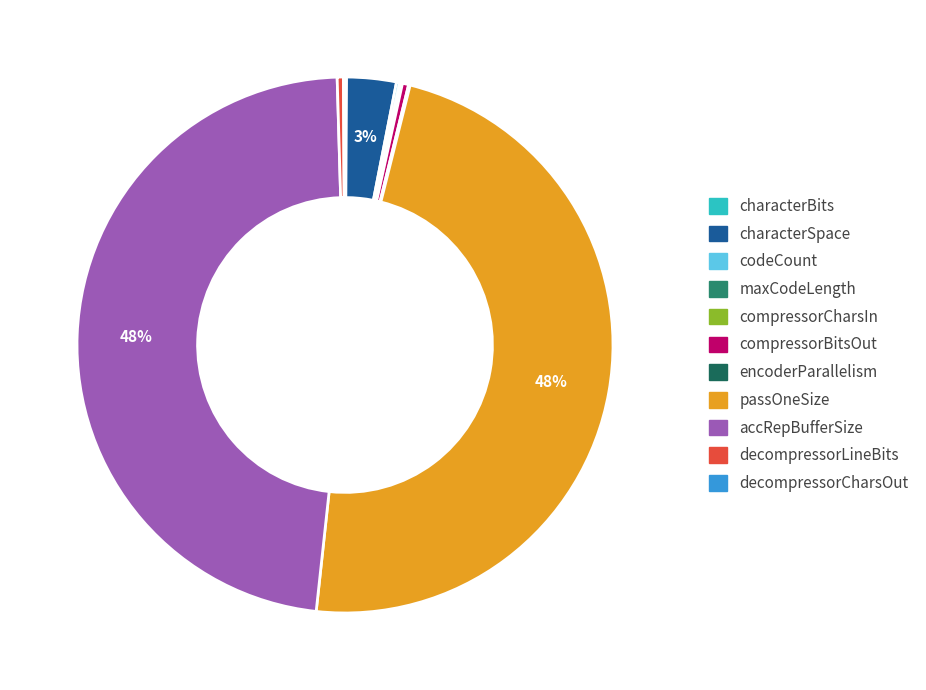

To the nearest percent, what percentage of the pie is characterSpace?

3%